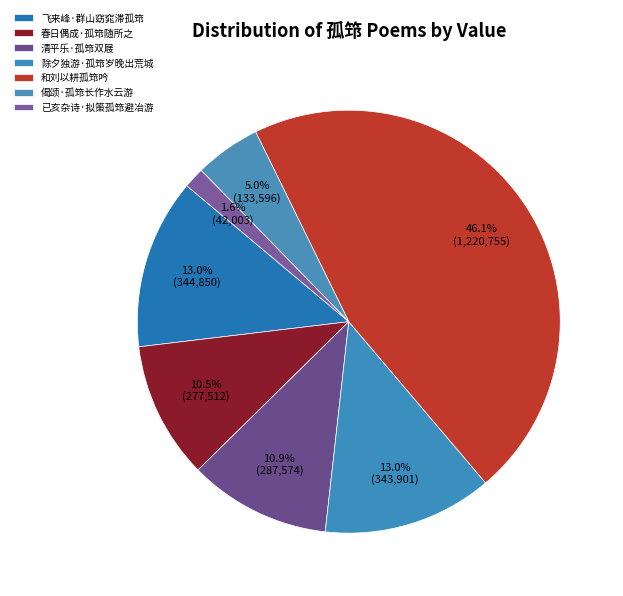

What is the total percentage of 偈颂·孤筇长作水云游 and 除夕独游·孤筇岁晚出荒城?

18.0%